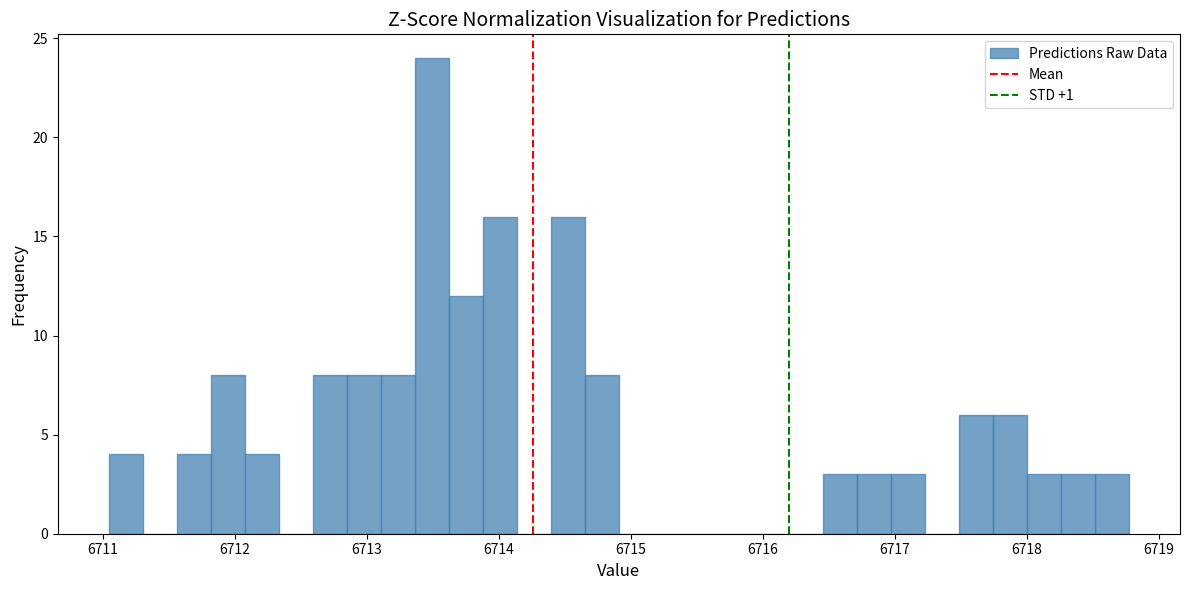

Around what value on the x-axis is the tallest bar? Give the approximate position of its centre, as read against the axis.

6713.5